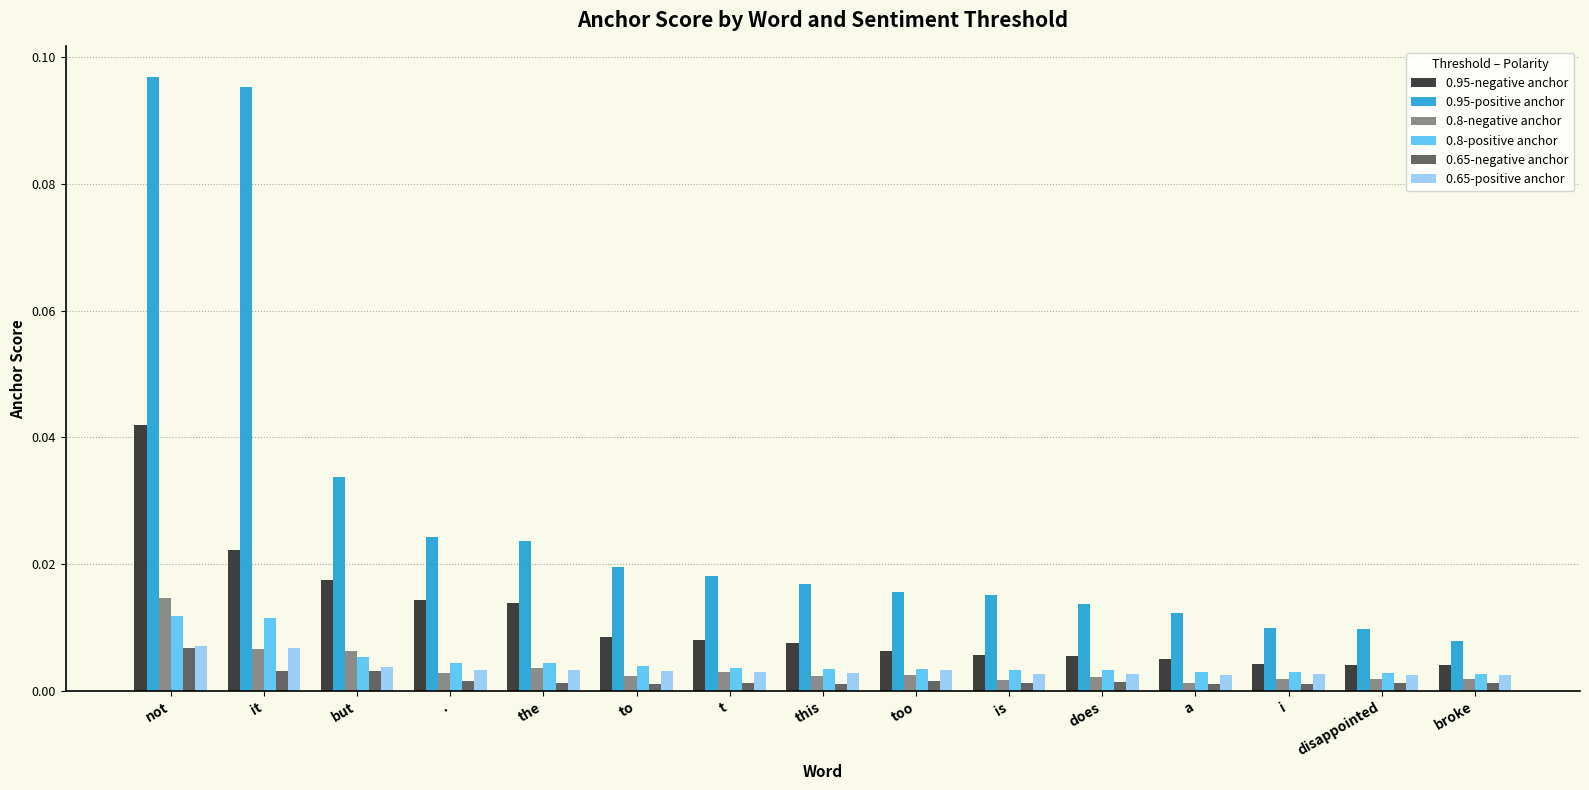

At which category is the sum across all series the highest?

not